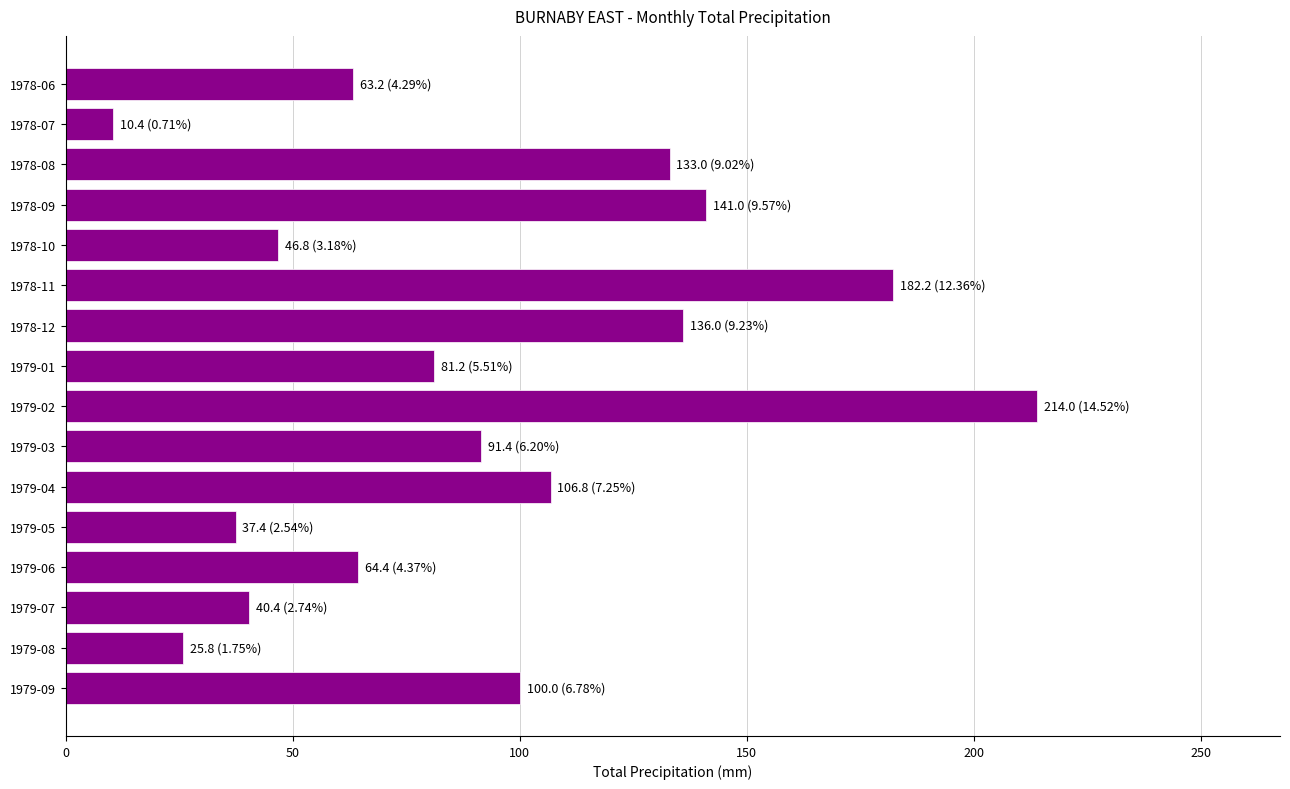

At which category does the chart reach its peak across all series?

1979-02